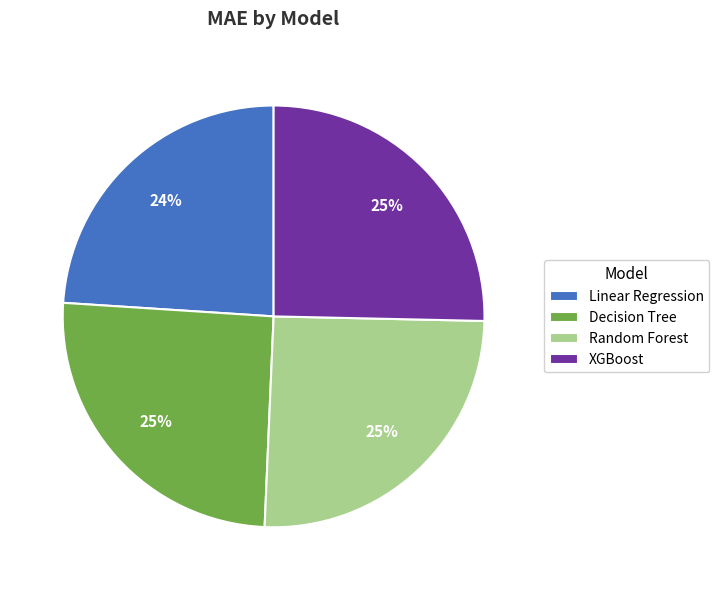

Which has a higher value, Linear Regression or Random Forest?

Random Forest